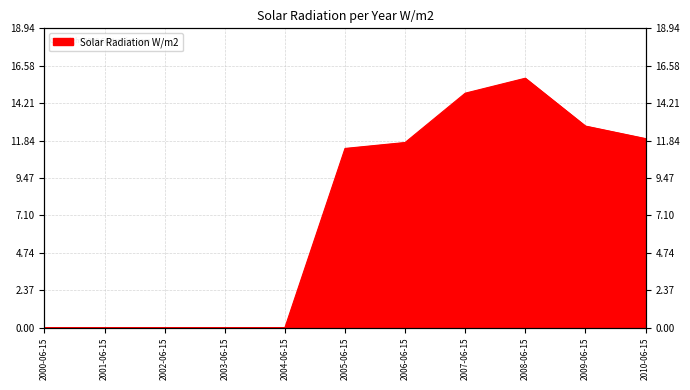

What is the greatest value displayed?

15.8